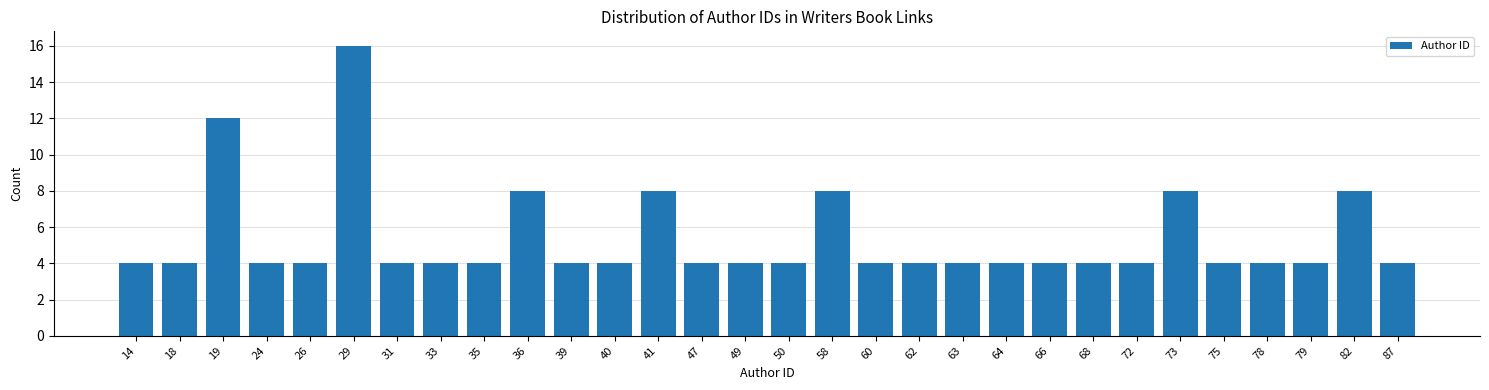

Reading left to right, list all the values displayed in this chart.

14=4	18=4	19=12	24=4	26=4	29=16	31=4	33=4	35=4	36=8	39=4	40=4	41=8	47=4	49=4	50=4	58=8	60=4	62=4	63=4	64=4	66=4	68=4	72=4	73=8	75=4	78=4	79=4	82=8	87=4